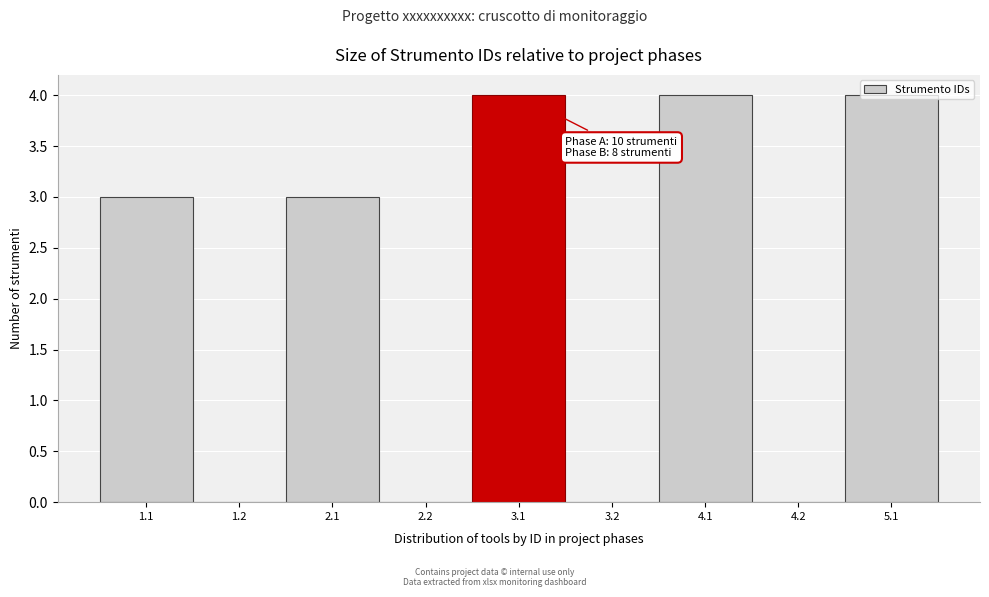

The chart shows a value of 0 at 1.2. True or false?

True